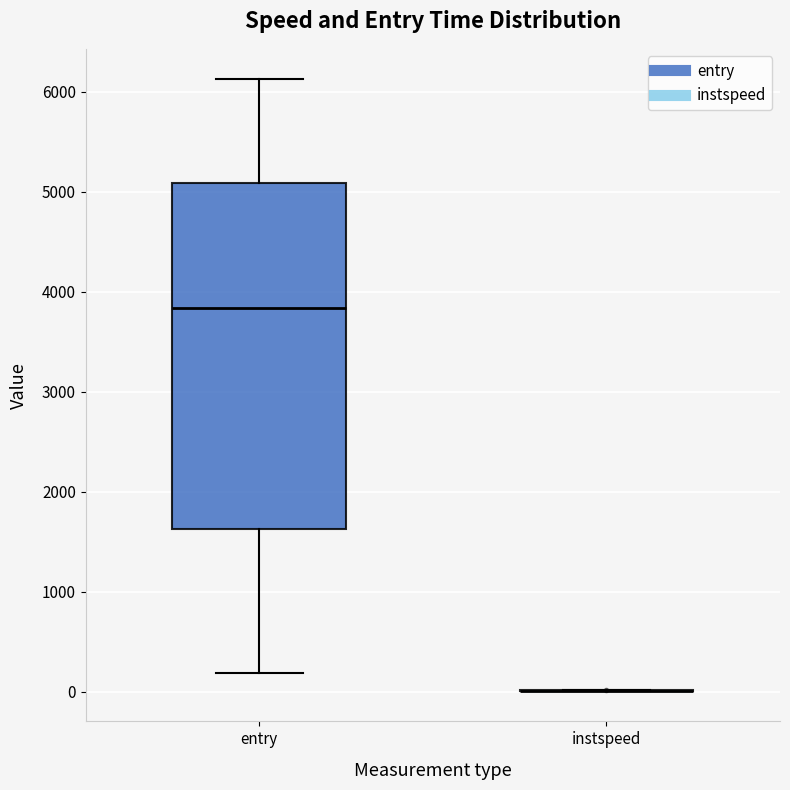

Reading left to right, read every box against the y-axis: the position of its median line, the range the box covers, and the ends of its whiskers. The values are not printed on the chart, so give them approximately, as read against the axis.

entry: median 3800, box 1600 to 5100, whiskers 200 to 6100
instspeed: box collapsed to a line at 0, whiskers 0 to 0